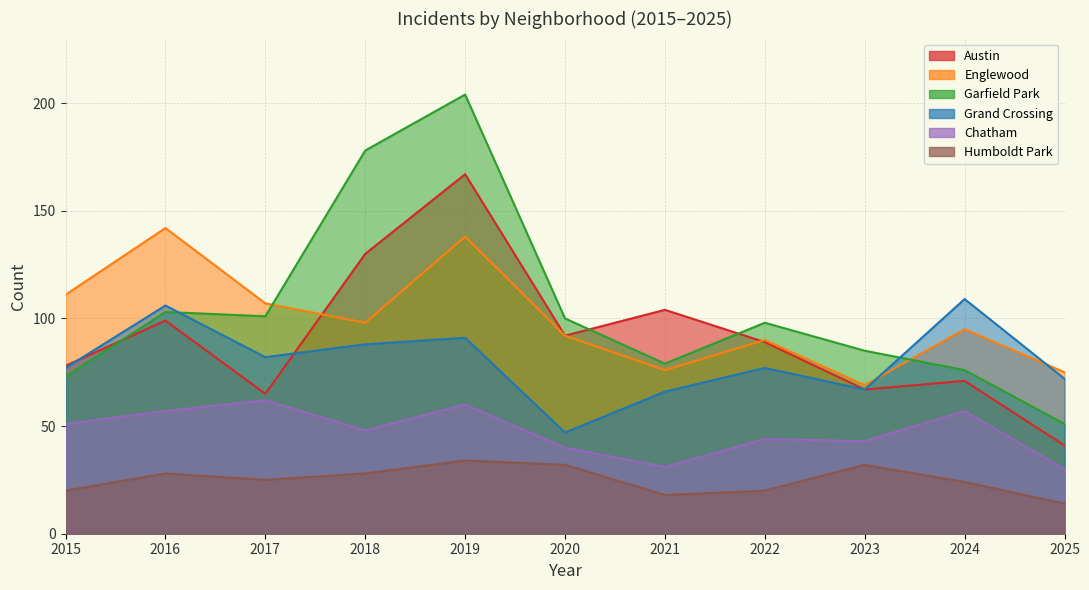

What is the difference between the second highest and minimum values in the Englewood series?

69